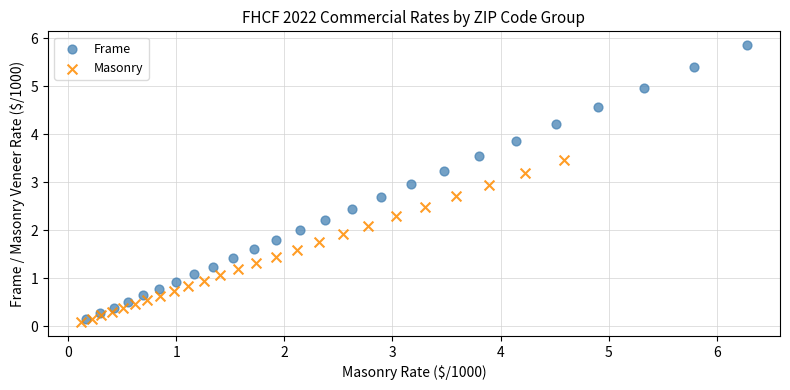

Which series reaches the minimum Y coordinate?

Masonry